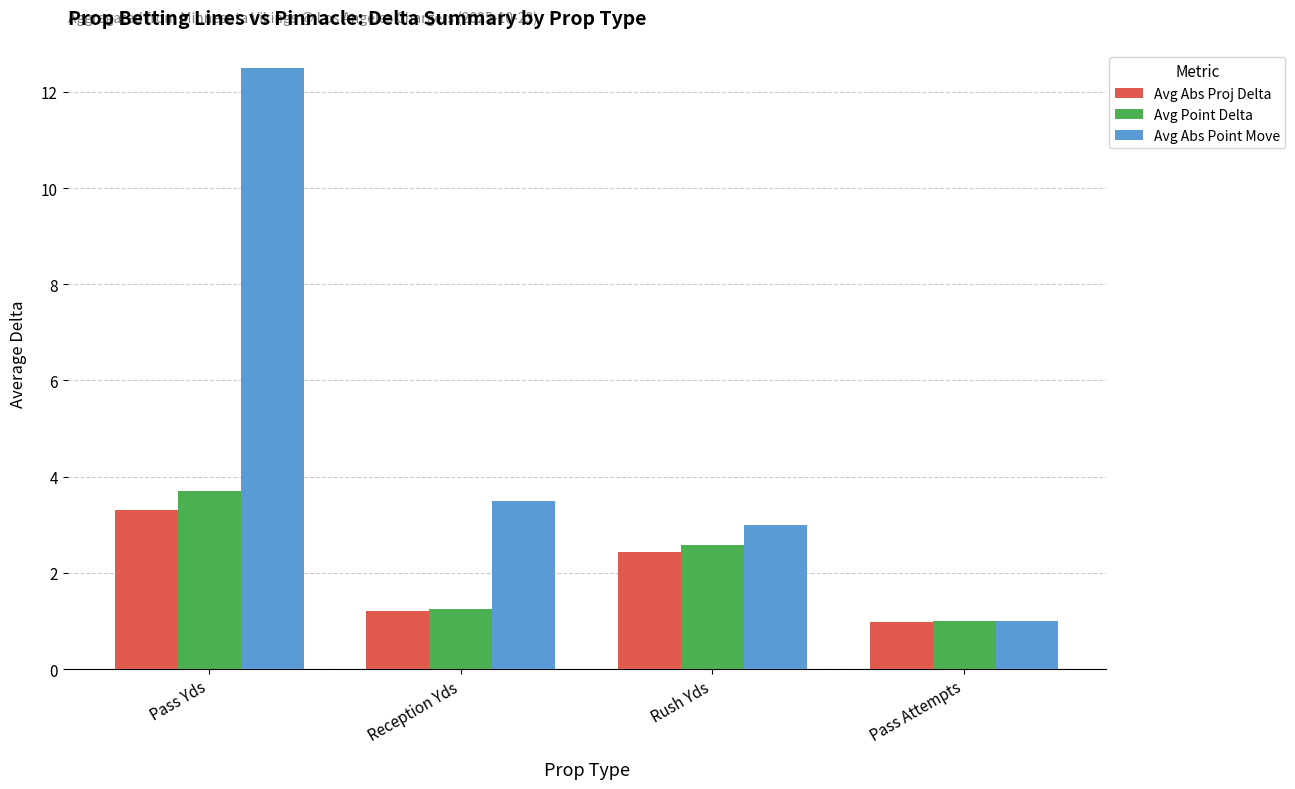

Which series has the widest spread of values?

Avg Abs Point Move